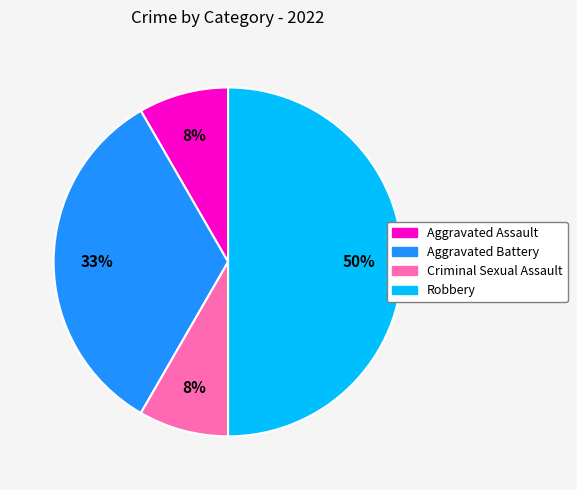

Which slice is the largest?

Robbery